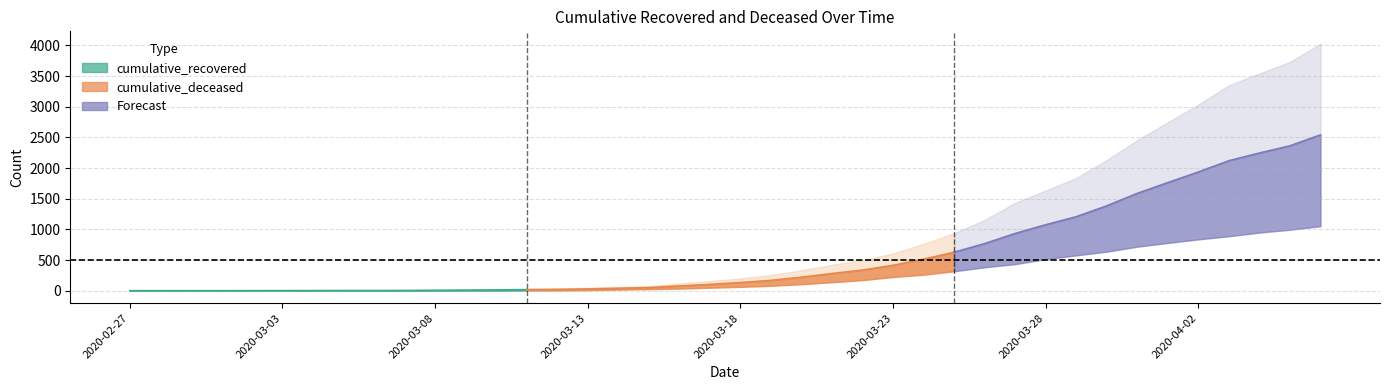

Rank the series at 2020-03-19 from lowest to highest value.

cumulative_deceased, cumulative_recovered